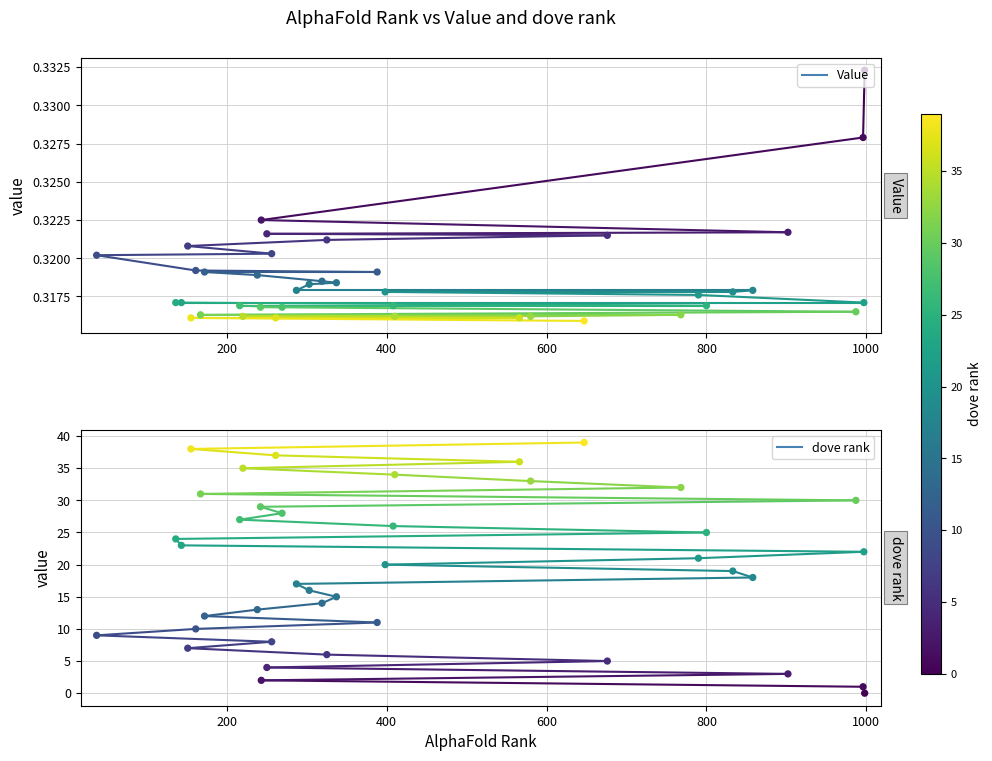

What are all the series names shown in the legend?

Value, dove rank